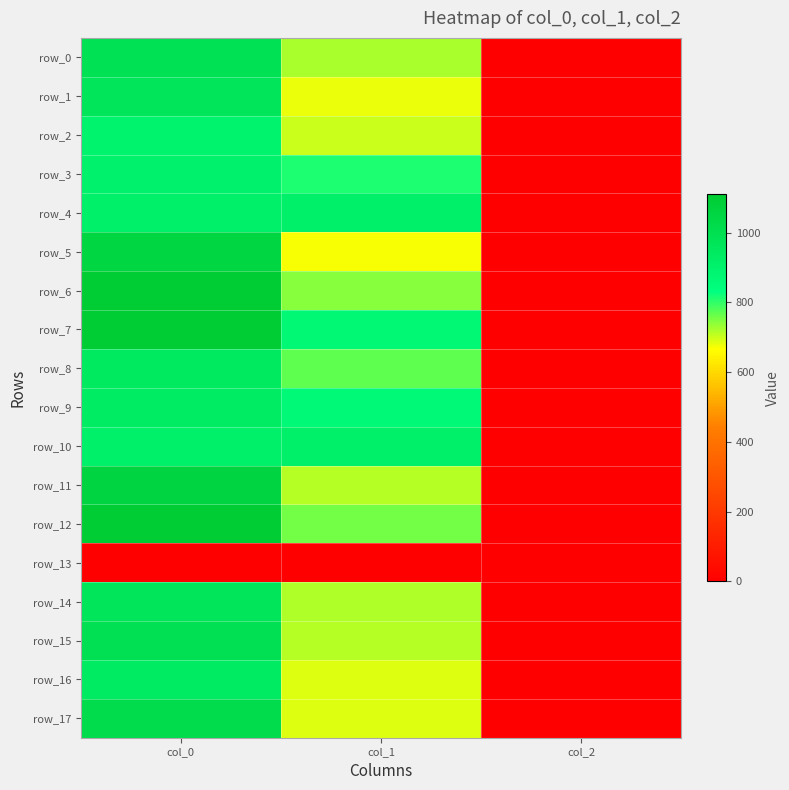

What is the spread (max minus min) of values at col_1?

914.6